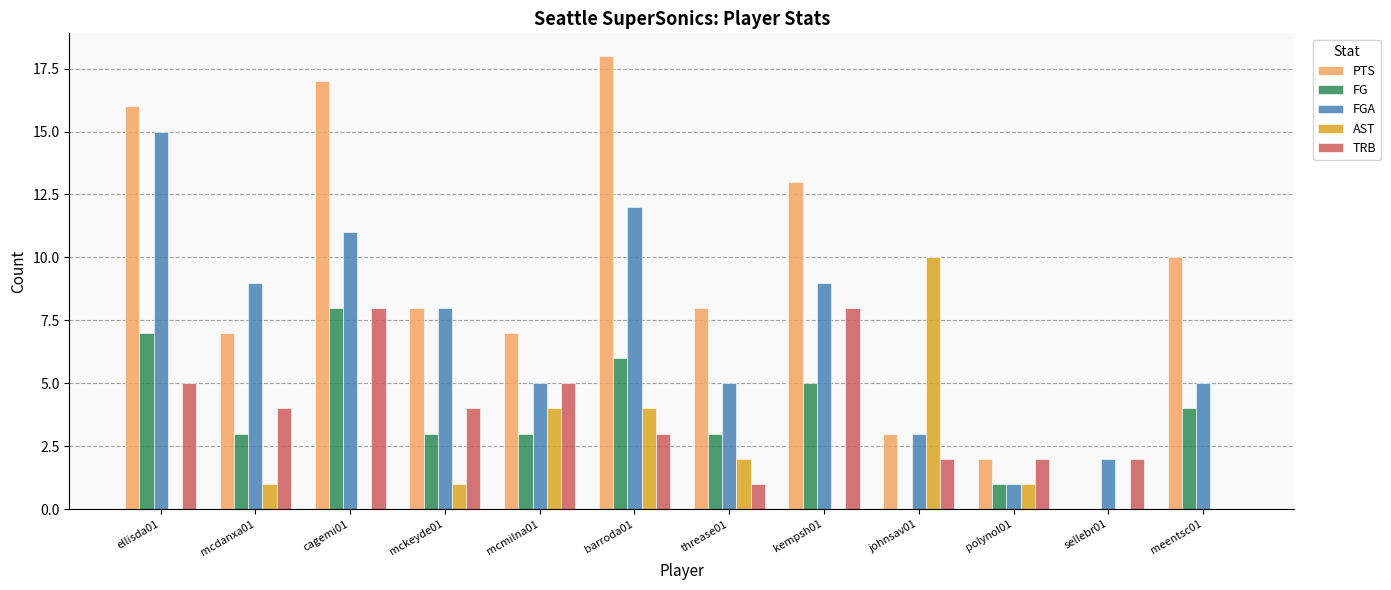

Is it true that TRB equals -3 at meentsc01?

False